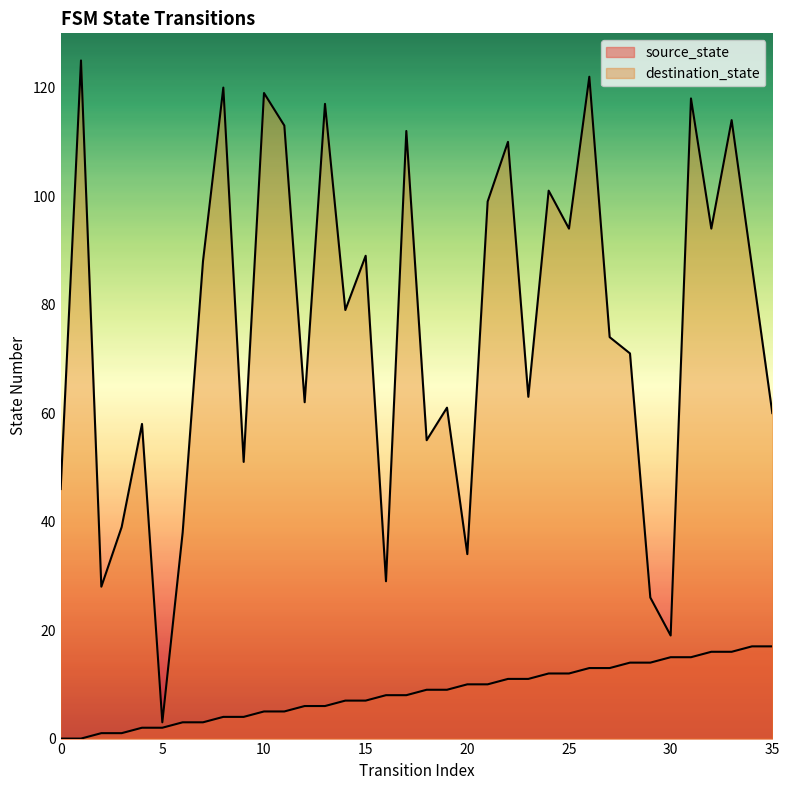

Where is the first local minimum for destination_state?

2